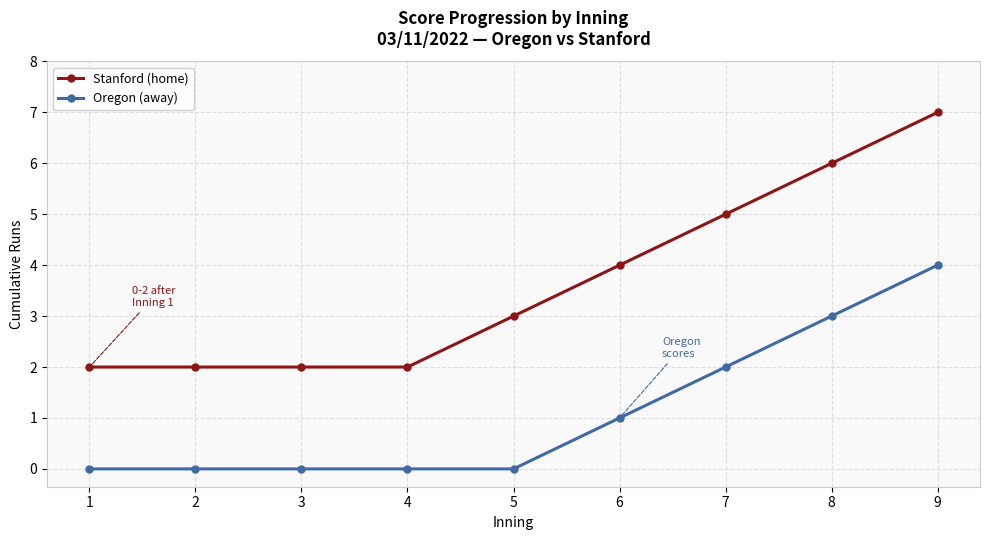

Reading left to right, list all the values displayed in this chart.

Stanford (home): 1=2	2=2	3=2	4=2	5=3	6=4	7=5	8=6	9=7
Oregon (away): 1=0	2=0	3=0	4=0	5=0	6=1	7=2	8=3	9=4